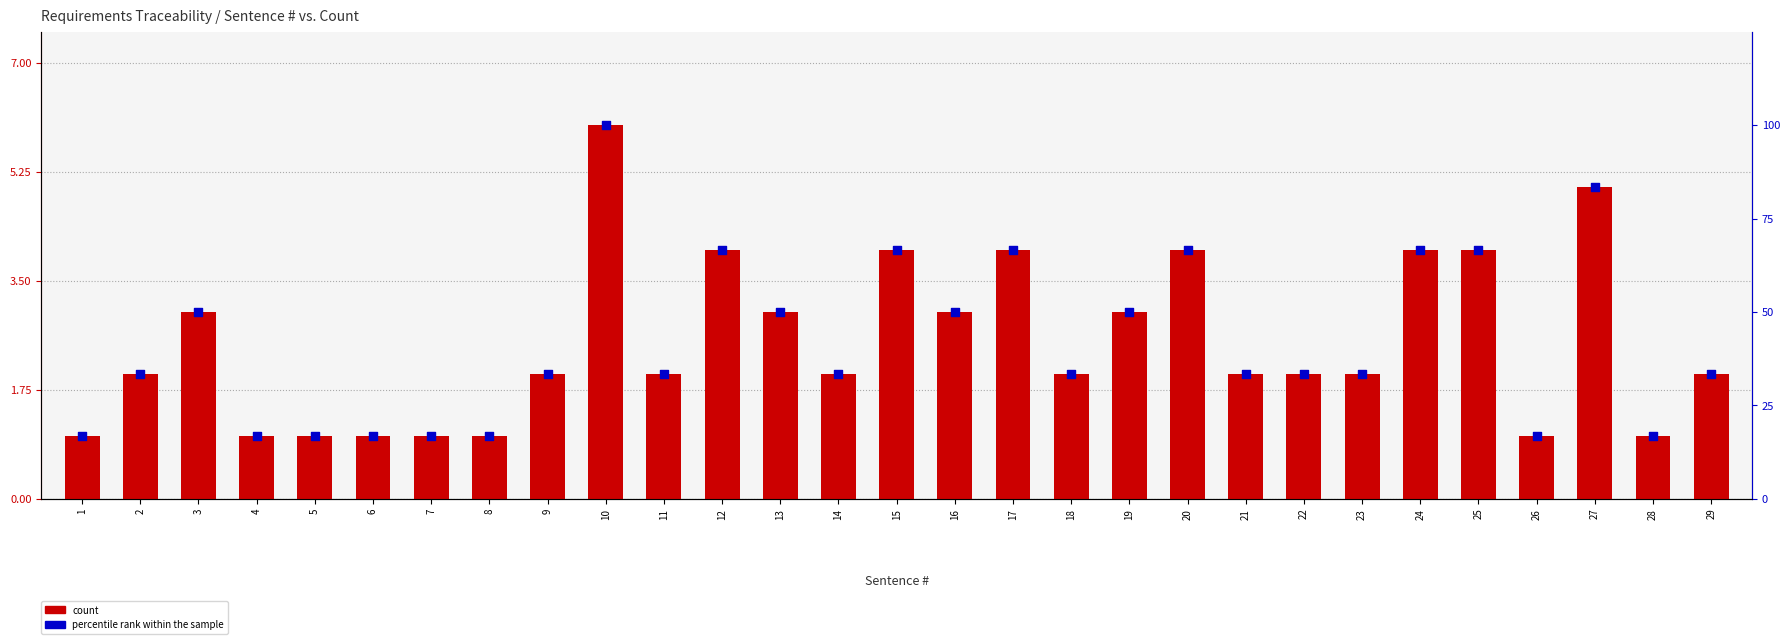

At how many categories does at least one series exceed 15?

29